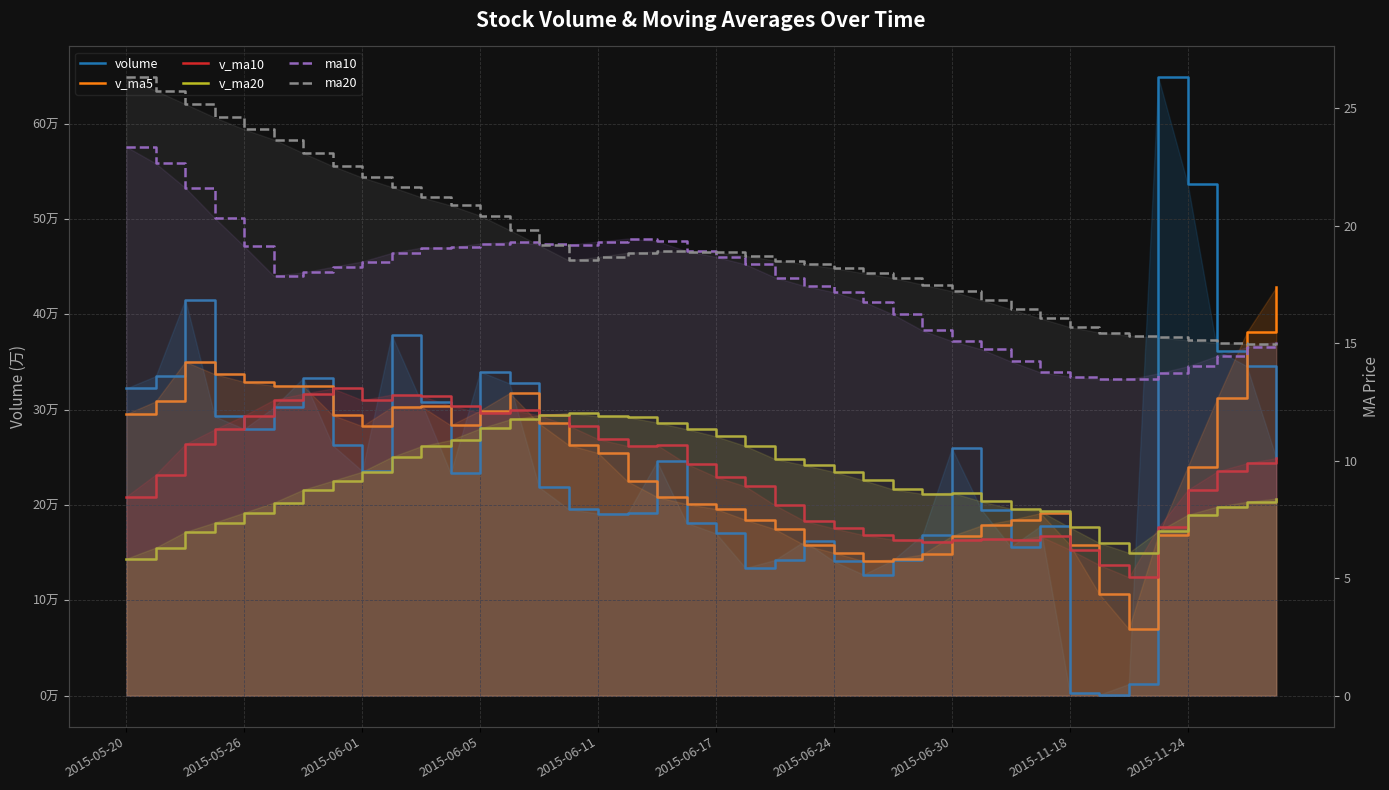

True or false: ma20 and v_ma5 intersect in this chart.

False